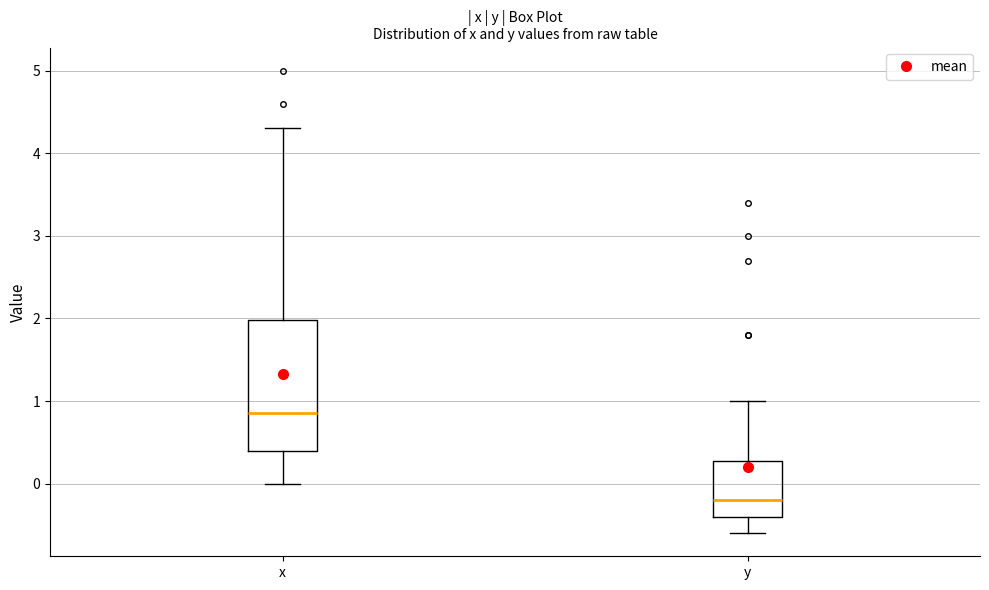

Reading left to right, read every box against the y-axis: the position of its median line, the range the box covers, and the ends of its whiskers. The values are not printed on the chart, so give them approximately, as read against the axis.

x: median 0.9, box 0.4 to 2.0, whiskers 0.0 to 4.3
y: median -0.2, box -0.4 to 0.3, whiskers -0.6 to 1.0